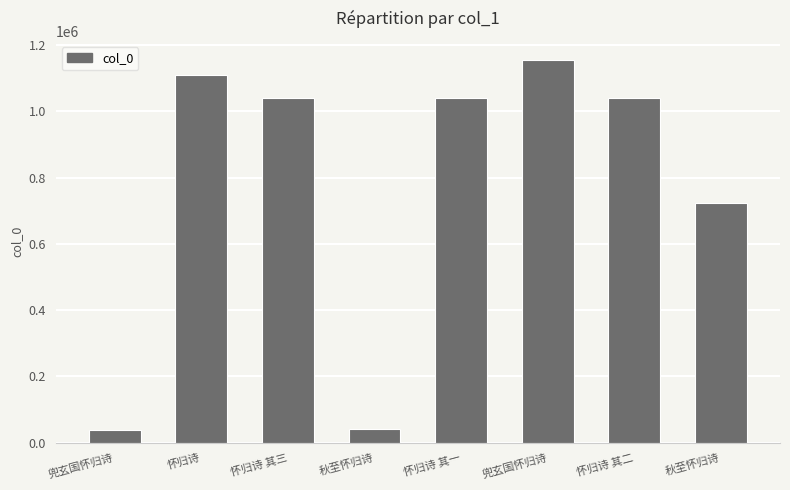

What is the difference between the second highest and second lowest values?

1068754